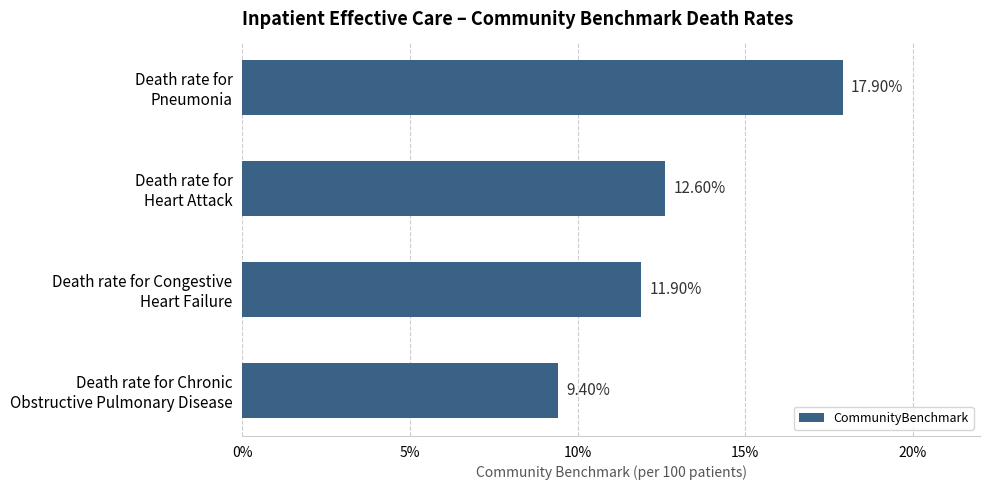

What is the difference between the maximum and minimum values?

8.5